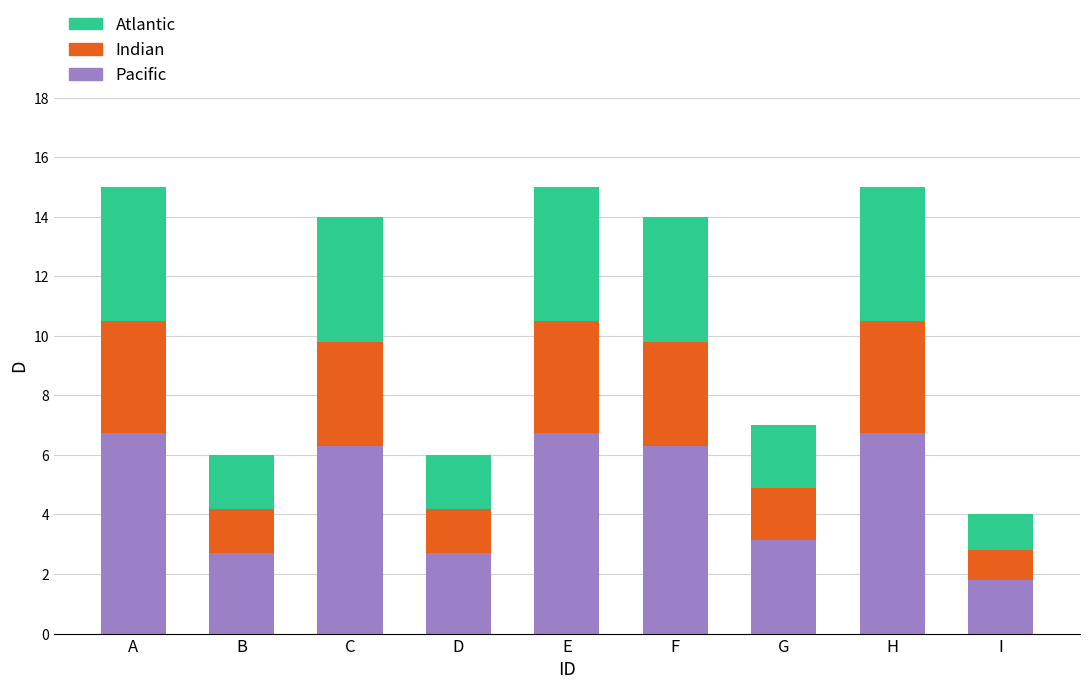

What is the total value across all series at A?

15.0